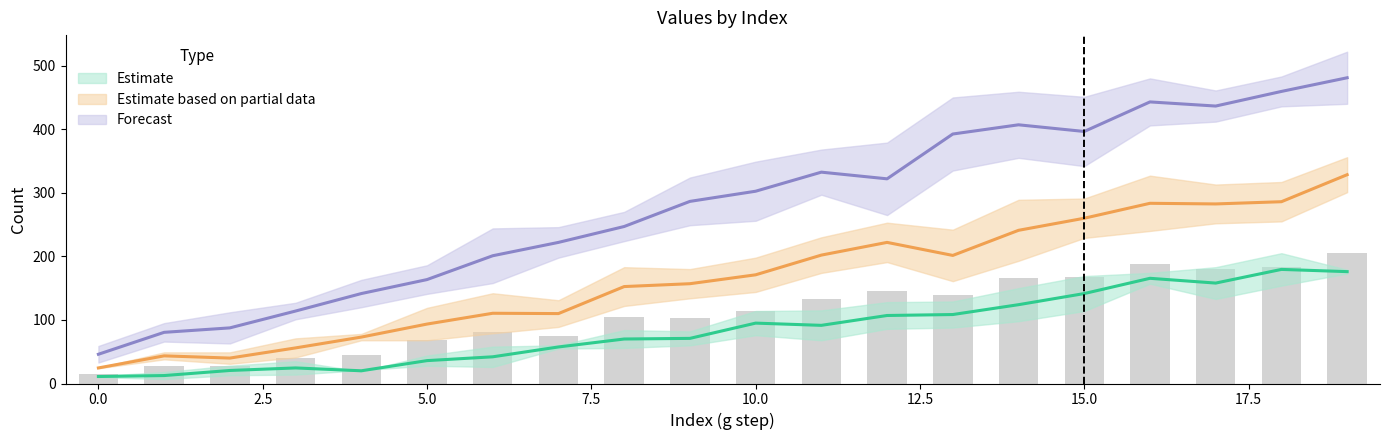

Reading right to left, list all the values displayed in this chart.

Var=-1: 176.0	179.5	158.0	165.5	141.5	124.0	108.5	107.0	91.5	95.0	71.0	70.0	57.5	42.0	36.0	20.0	24.5	20.5	12.5	11.0
Var=-0.5: 328.5	286.0	282.5	283.5	260.0	241.0	201.5	222.0	202.0	171.0	157.0	152.5	110.0	110.5	93.5	73.0	56.0	40.0	43.5	24.5
Var=0: 205.0	182.5	180.2	188.3	167.6	166.4	139.4	145.7	132.4	114.0	103.7	105.4	75.4	81.8	68.5	44.9	40.9	28.2	28.2	14.4
Var=0.5: 481.0	459.5	436.5	443.0	396.5	407.0	392.5	322.0	332.5	302.5	286.5	247.0	222.0	201.0	163.5	141.5	114.0	87.5	80.5	46.0